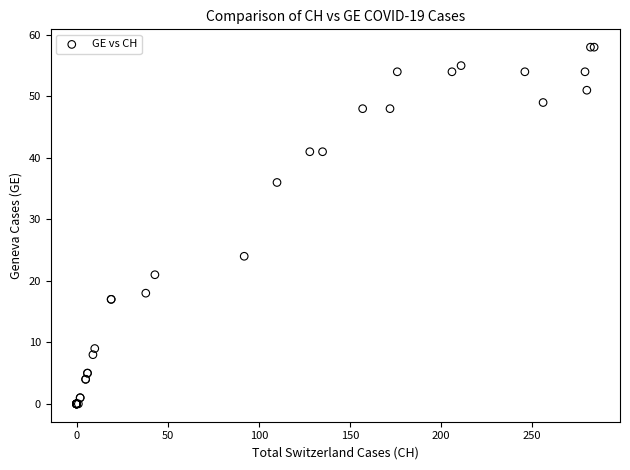

What Y value in the scatter plot is closest to 29?

24